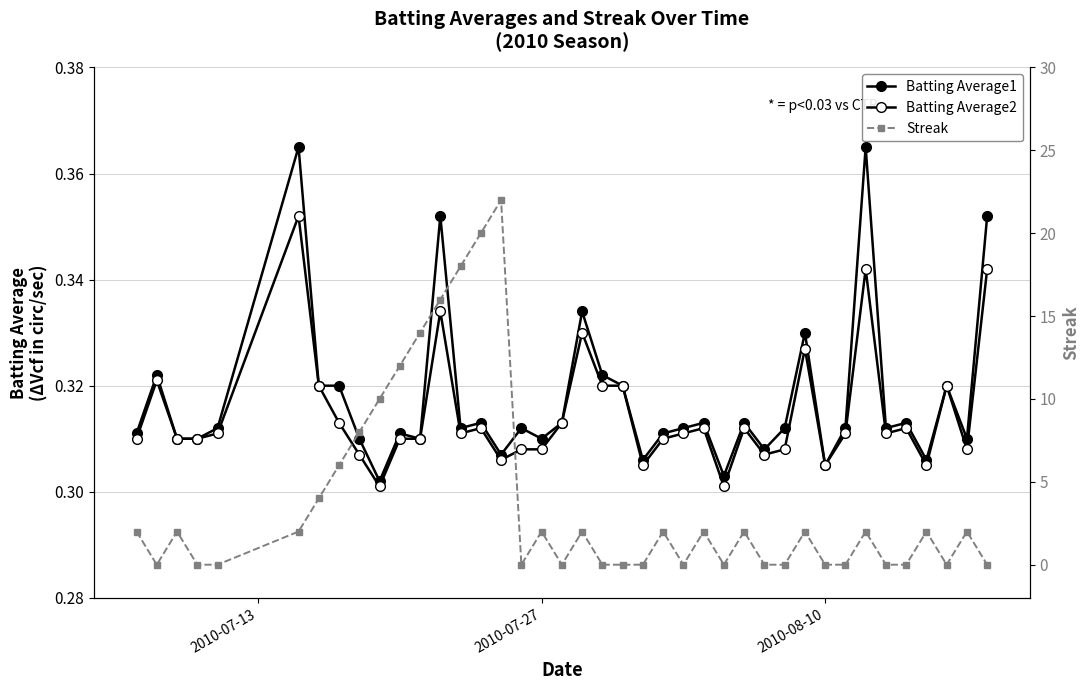

What is the value of the Batting Average2 point at the 13th from the left?

0.3